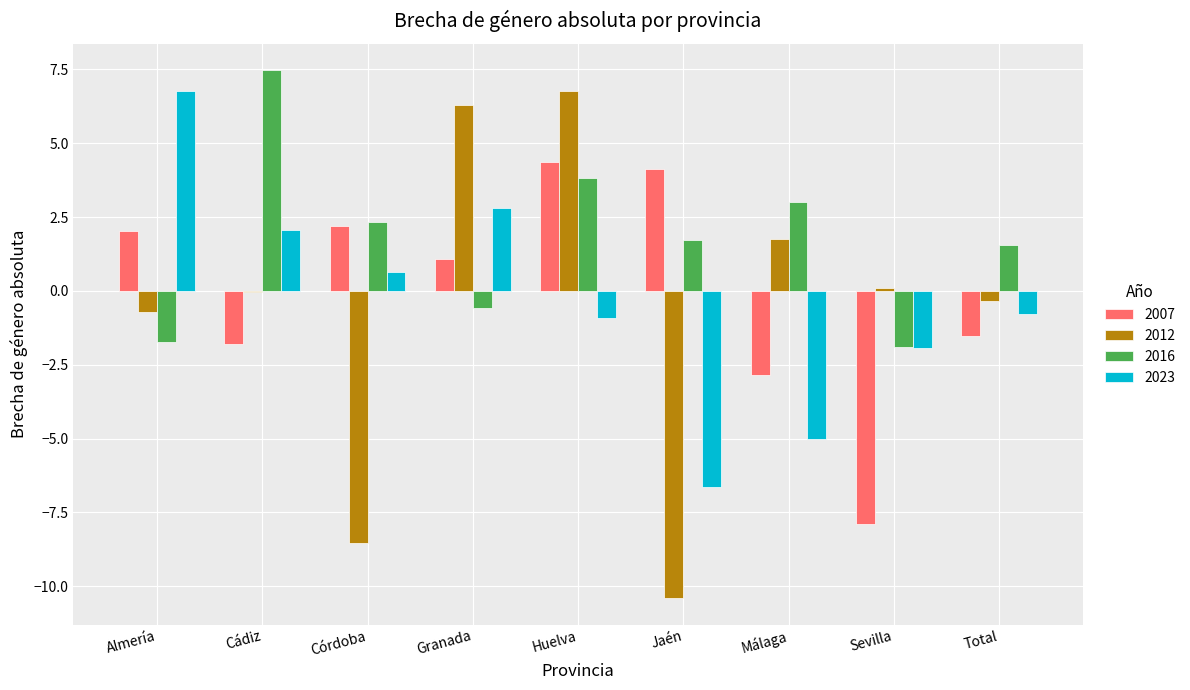

Which series changed the most between Huelva and Jaén?

2012